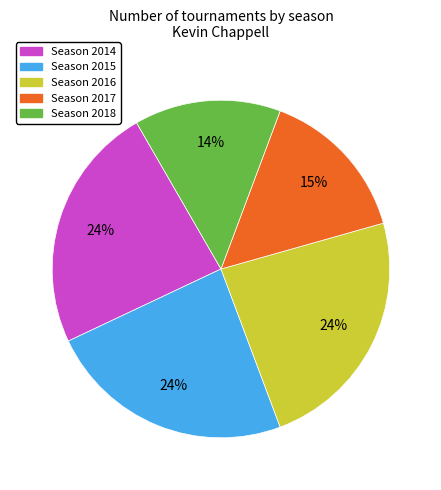

What percentage is the Season 2018 slice, to the nearest percent?

14%